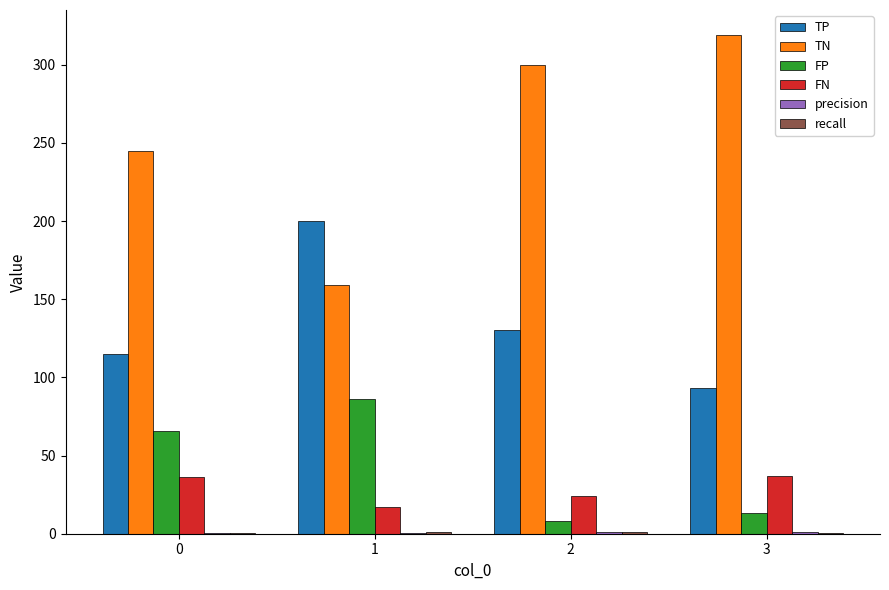

What is the difference between the FP values at 0 and 3?

53.0